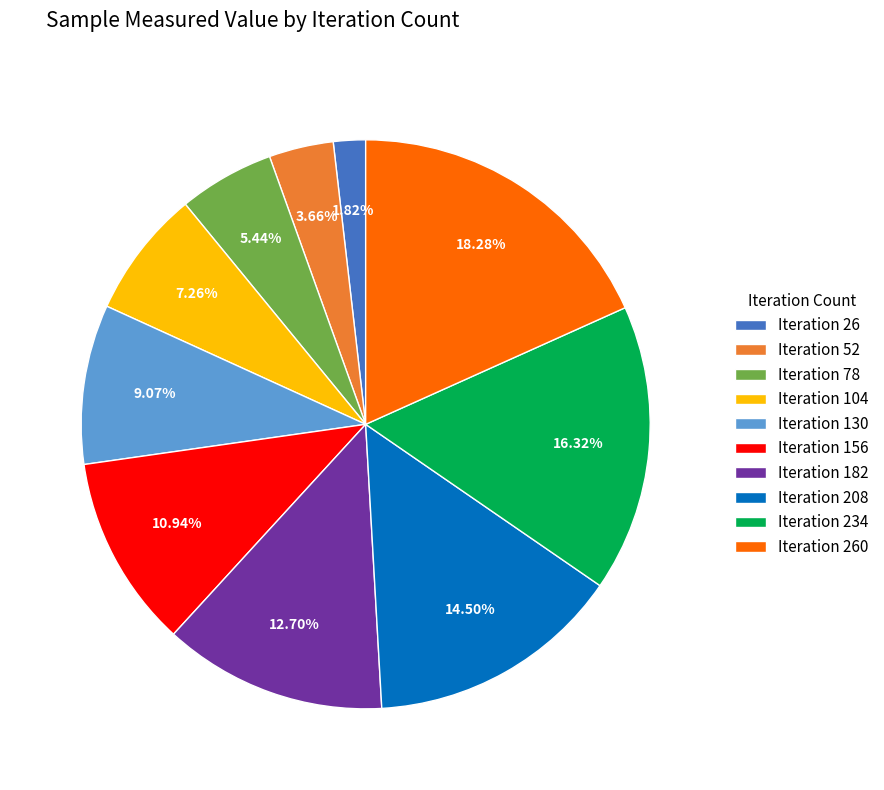

Rank the categories by value from highest to lowest.

Iteration 260, Iteration 234, Iteration 208, Iteration 182, Iteration 156, Iteration 130, Iteration 104, Iteration 78, Iteration 52, Iteration 26